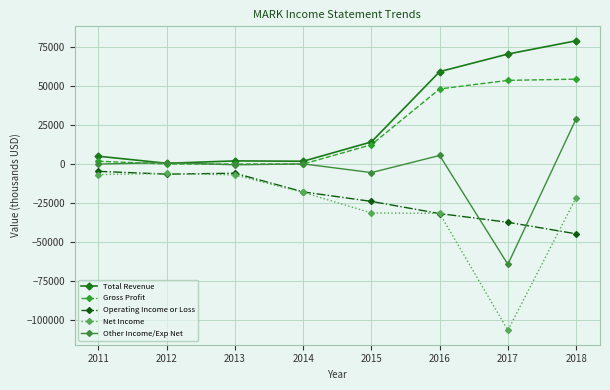

At which label is Gross Profit closest to 27250?

2015